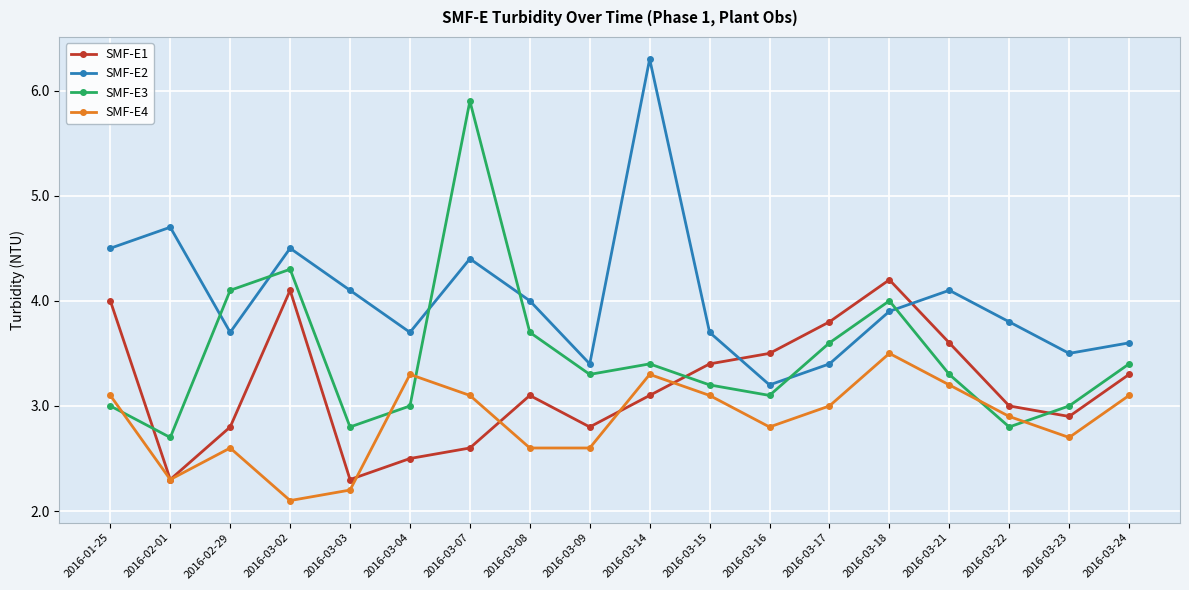

At which category does the chart reach its peak across all series?

2016-03-14